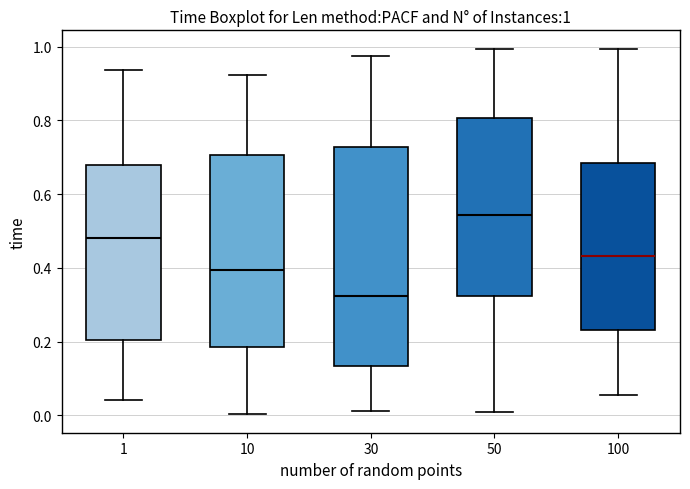

Which box has the lowest median line?

30